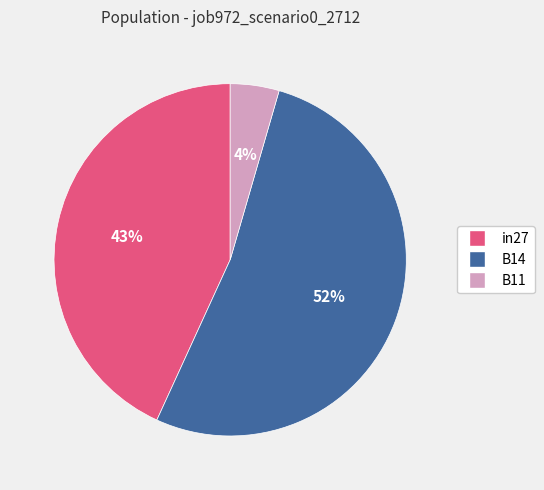

Is there a majority slice in this chart?

Yes